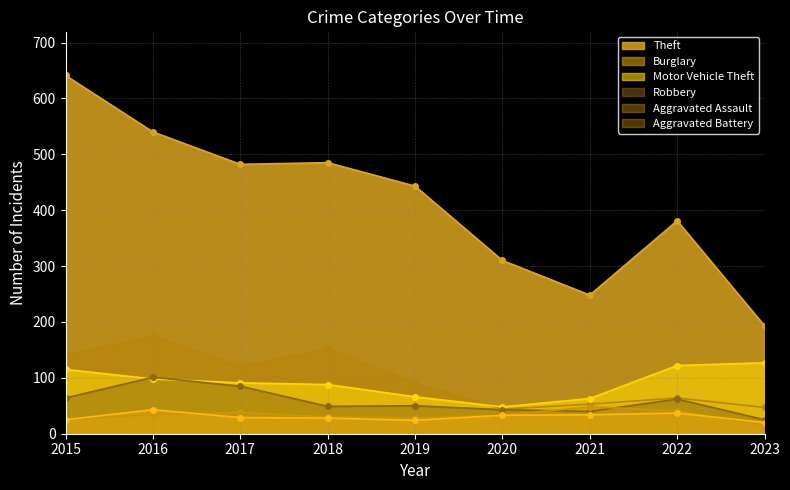

Where does the Aggravated Battery series first go above 29?

2016